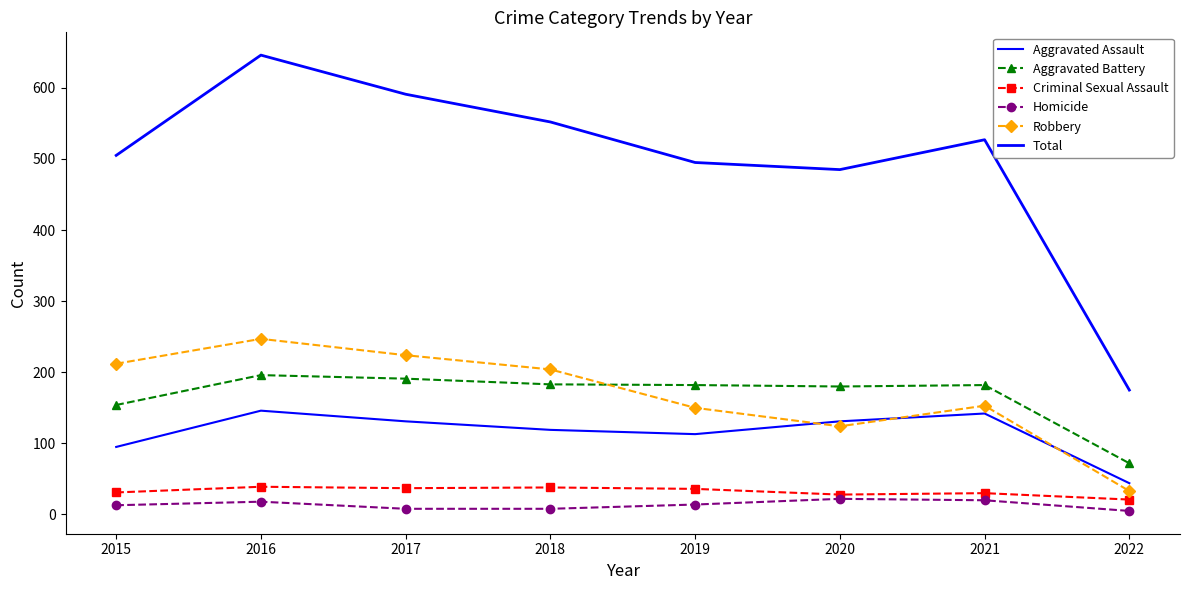

True or false: Aggravated Assault and Criminal Sexual Assault cross at least once.

False